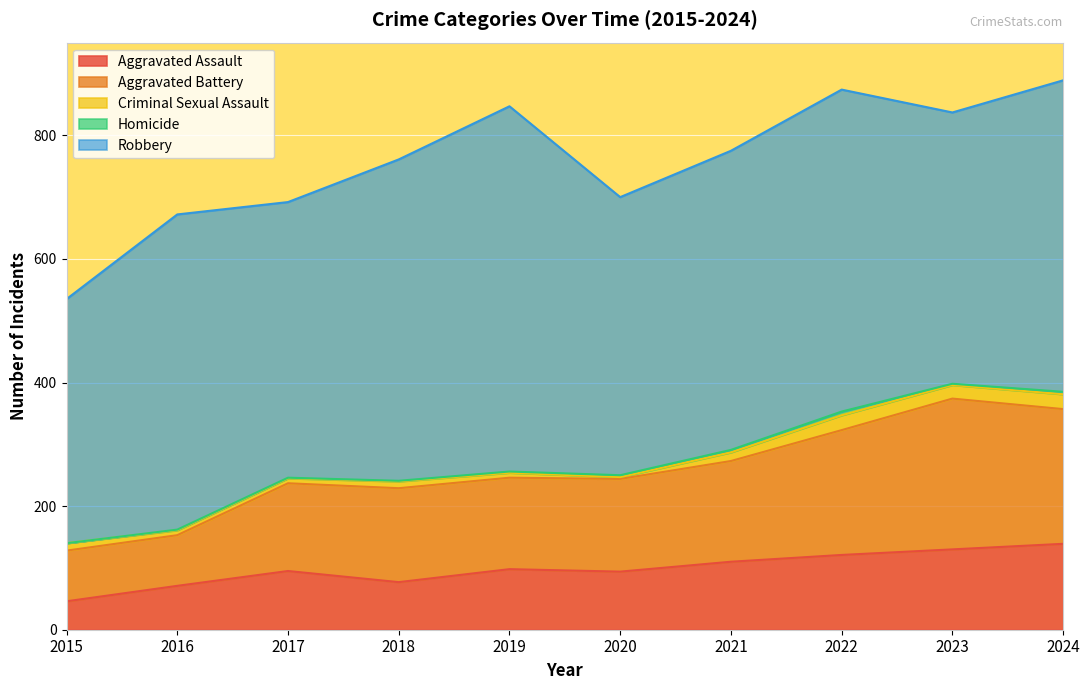

What is the value of the Criminal Sexual Assault point at the 9th from the left?

22